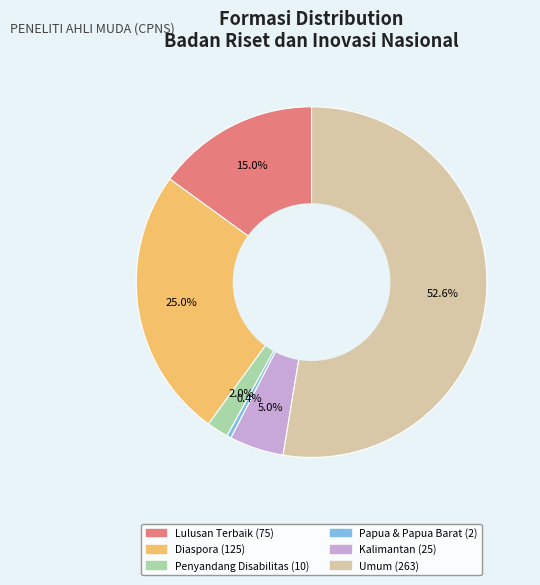

How many slices are in this pie chart?

6